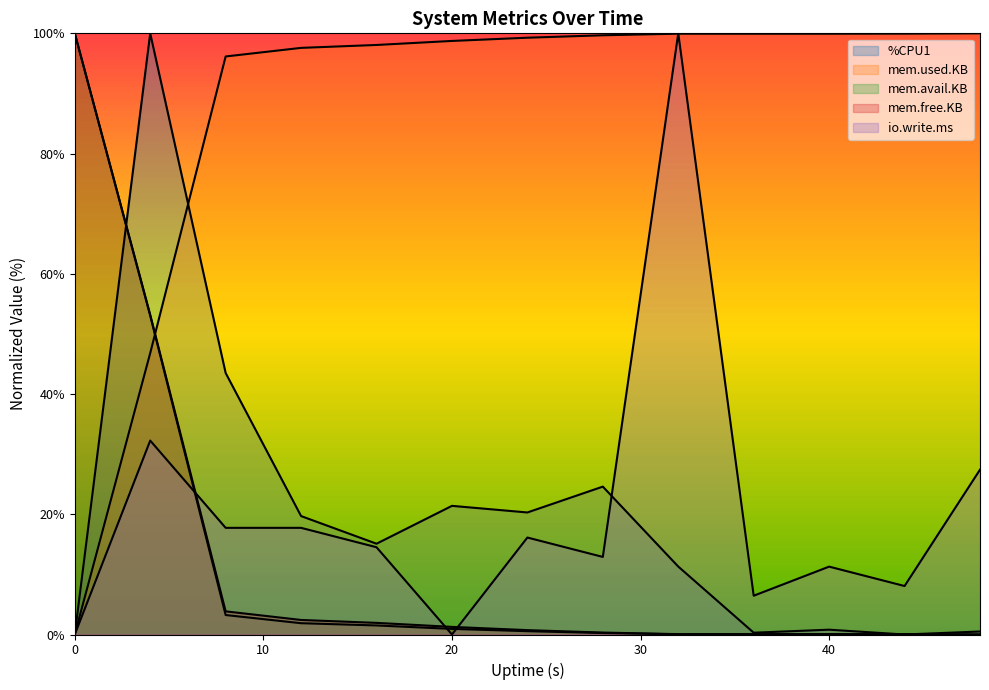

How many positive values does the mem.free.KB series have?

12